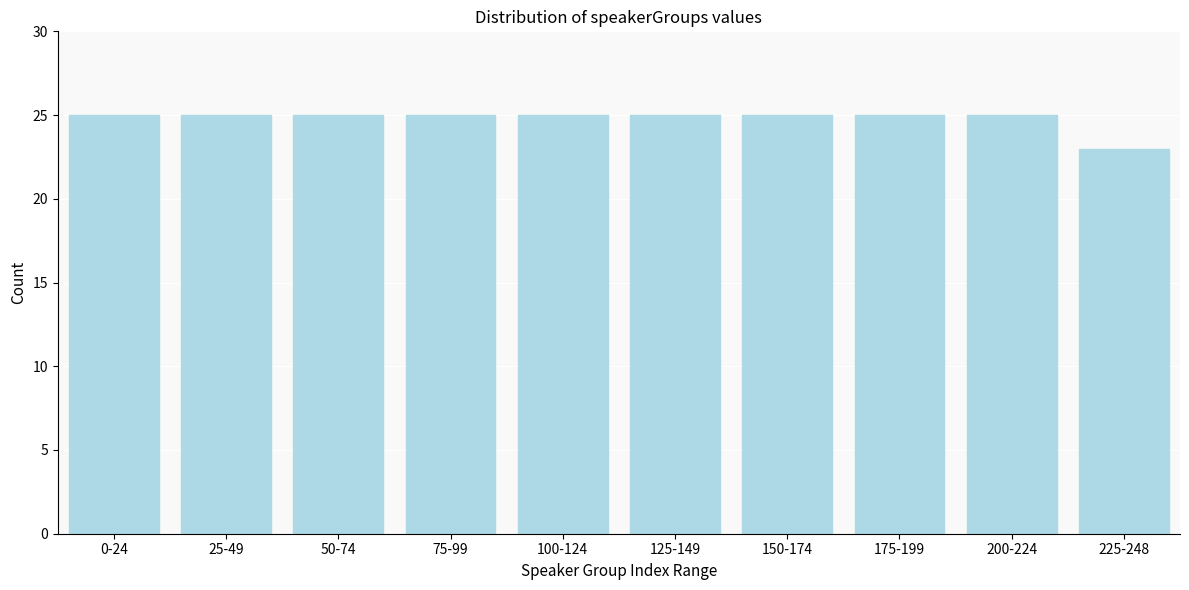

Reading right to left, extract all data points from this chart.

23	25	25	25	25	25	25	25	25	25